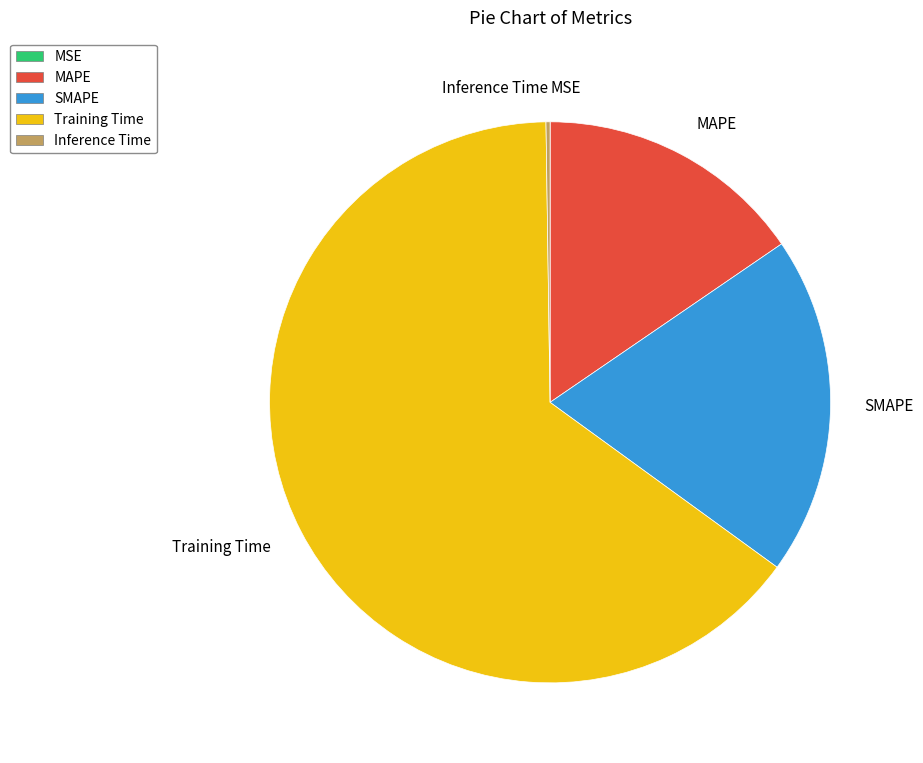

The MAPE slice represents 7% of the pie. True or false?

False